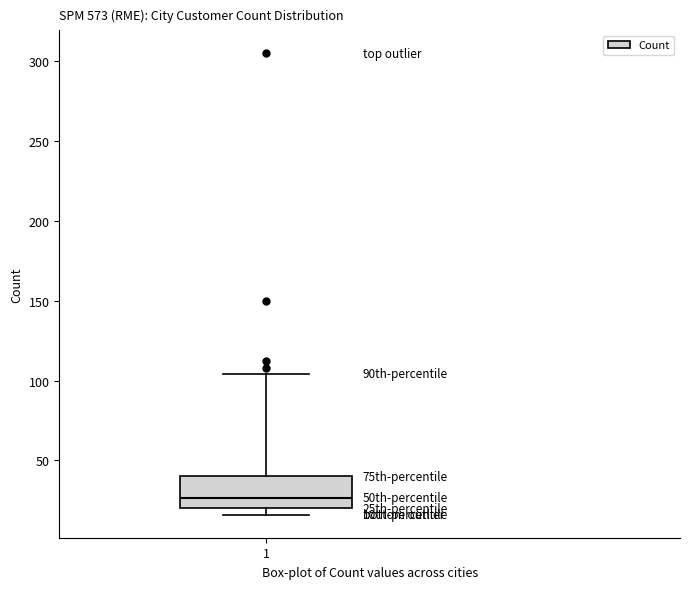

Where is the upper edge of the box at x = 1 on the y-axis? The values are not printed on the chart, so give them approximately, as read against the axis.

40